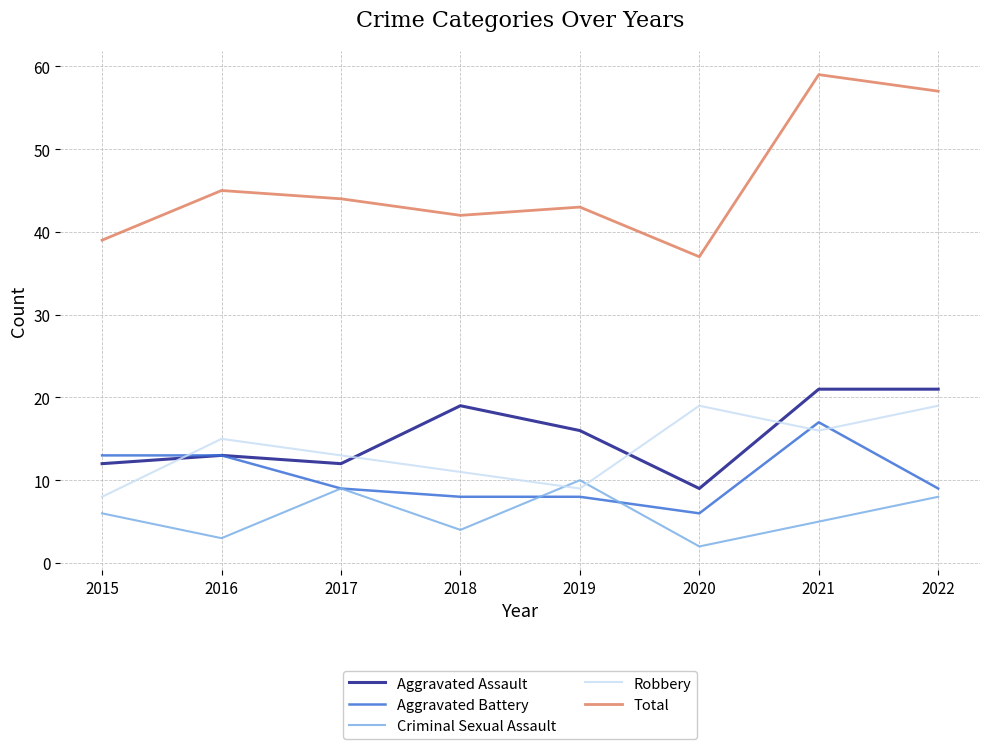

True or false: Aggravated Battery has more than 0 interior local peaks.

True